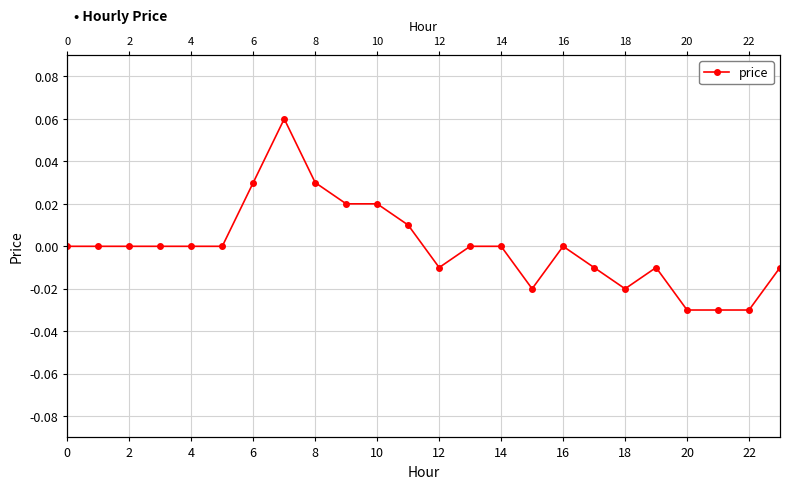

Which category has the lowest value across all series?

20